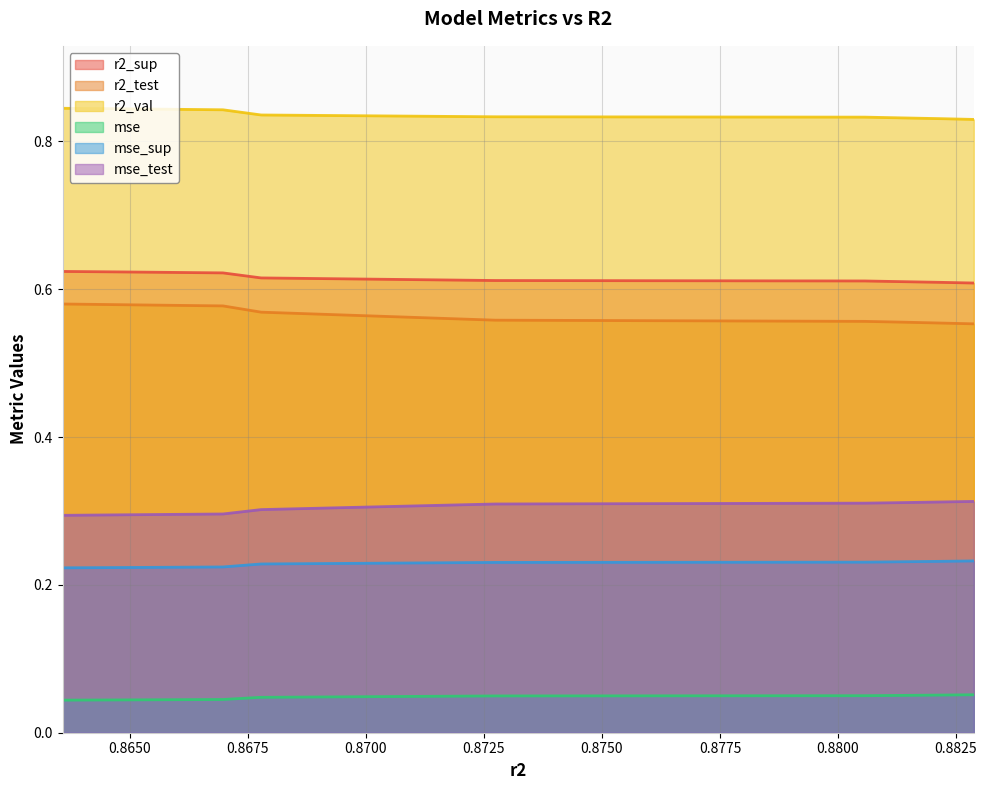

True or false: mse and r2_val cross at least once.

False